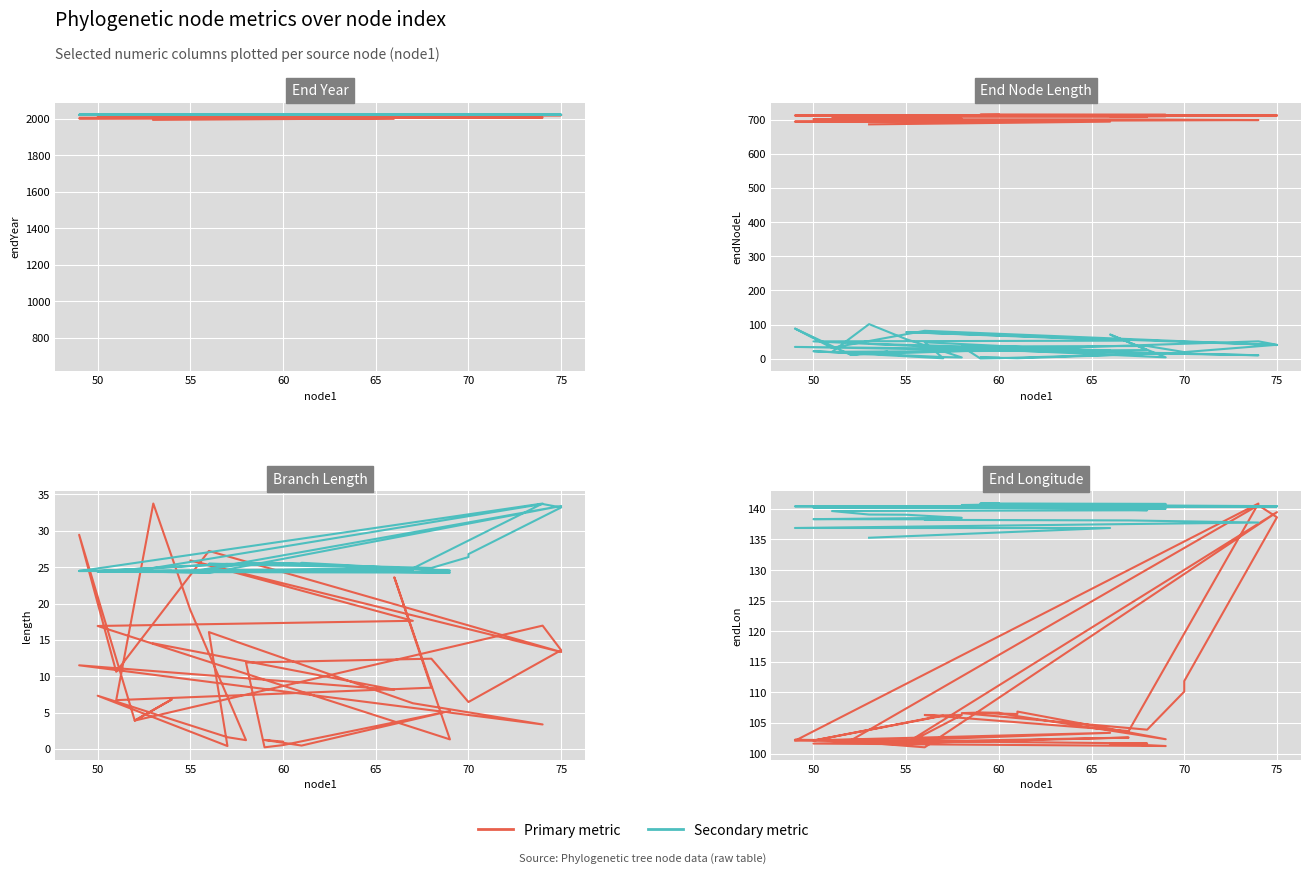

Between 70 and 57, which is larger?

70